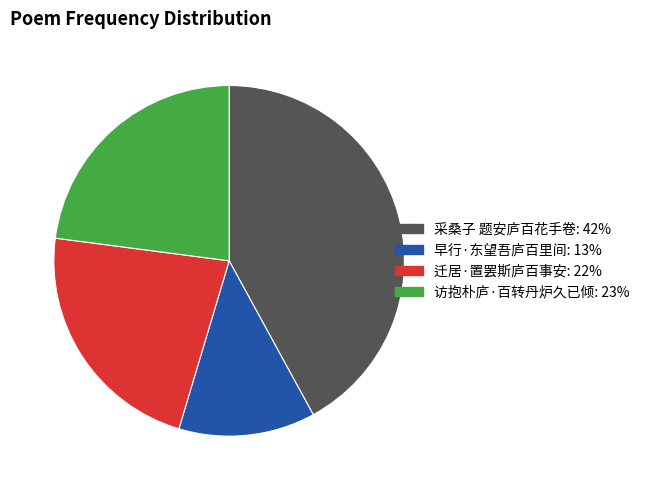

The 访抱朴庐·百转丹炉久已倾 slice represents 14% of the pie. True or false?

False